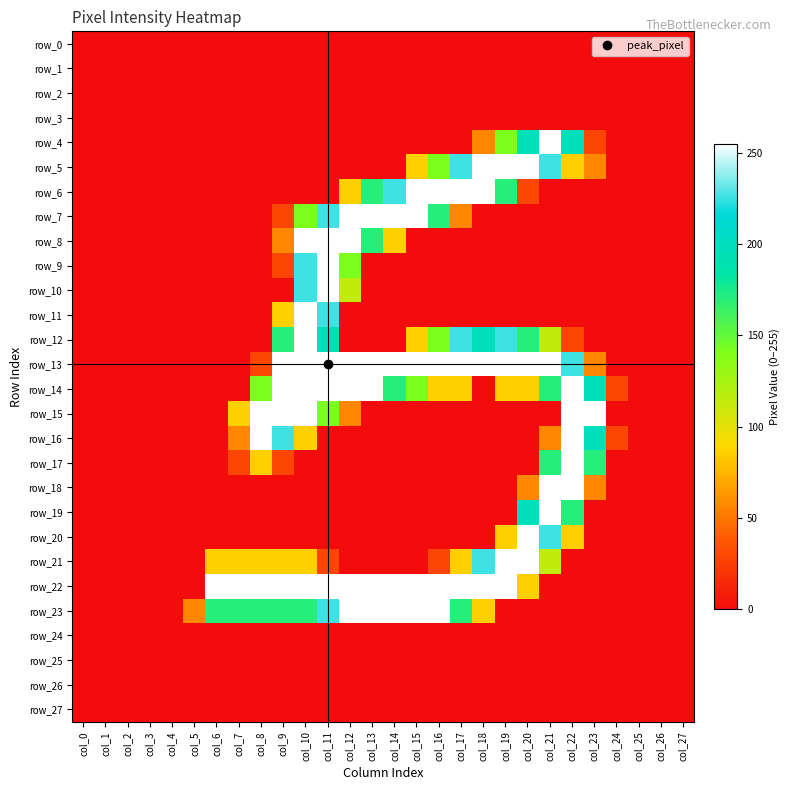

Is the value of row_2 at col_26 greater than the value of row_19 at col_17?

No